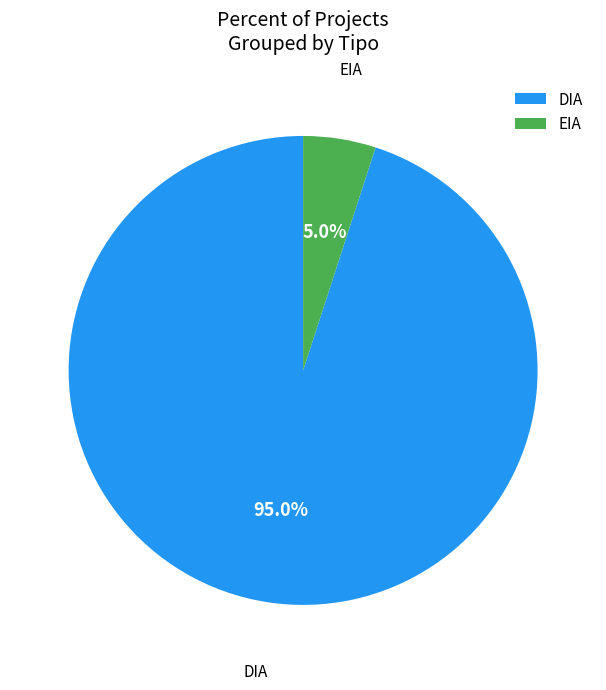

What is the majority slice?

DIA